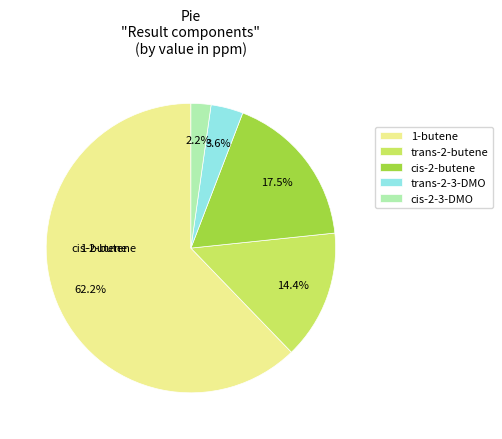

Which slice represents more than half of the pie?

1-butene